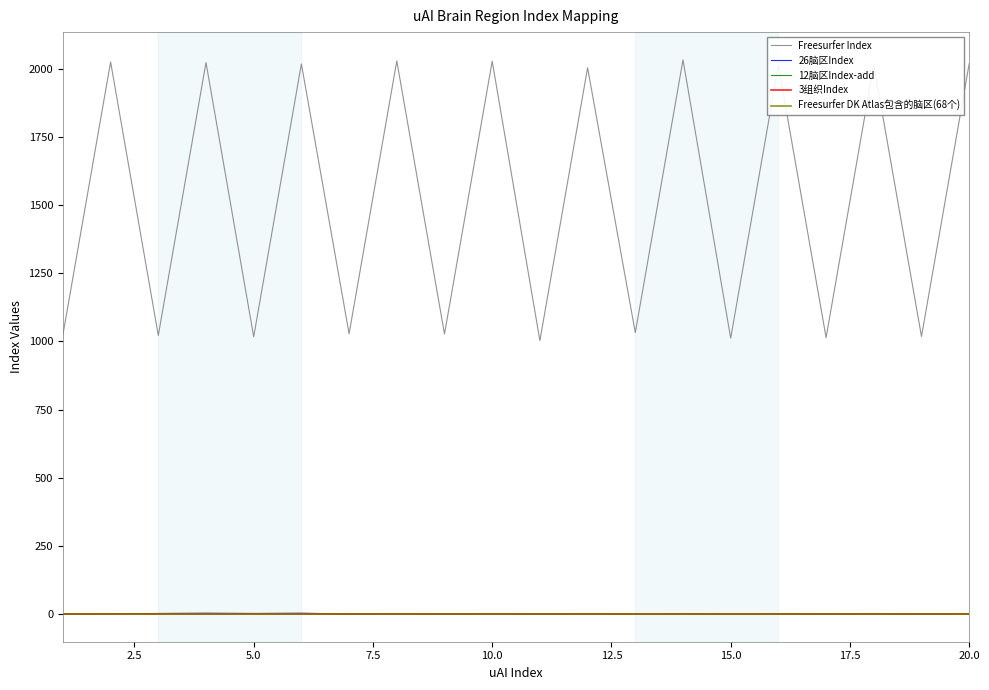

True or false: Freesurfer DK Atlas包含的脑区(68个) and Freesurfer Index intersect in this chart.

False